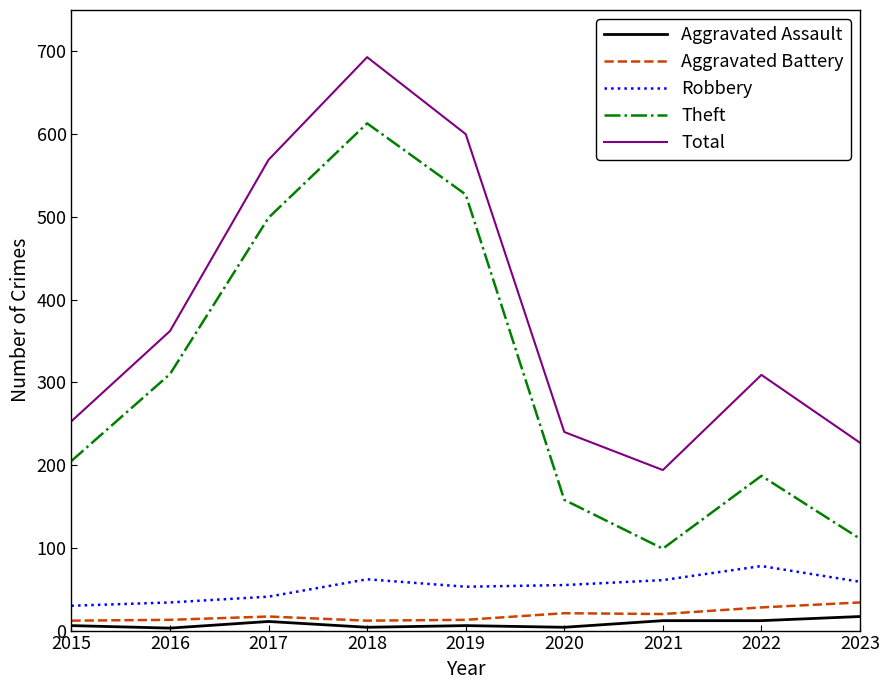

The value of Robbery at 2020 is 55. True or false?

True